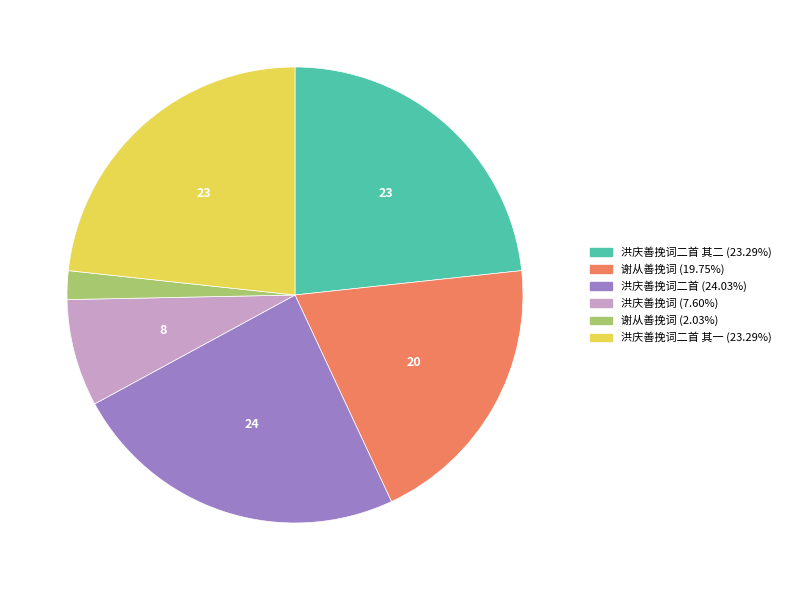

Does any single category account for the majority?

No